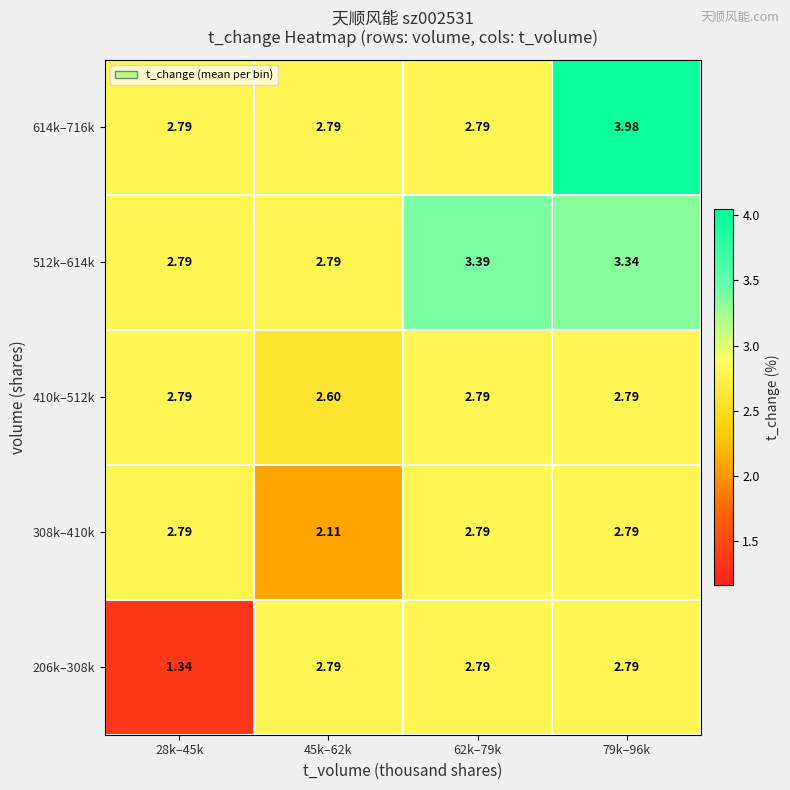

Is the value of 512k–614k at 62k–79k greater than the value of 206k–308k at 79k–96k?

Yes